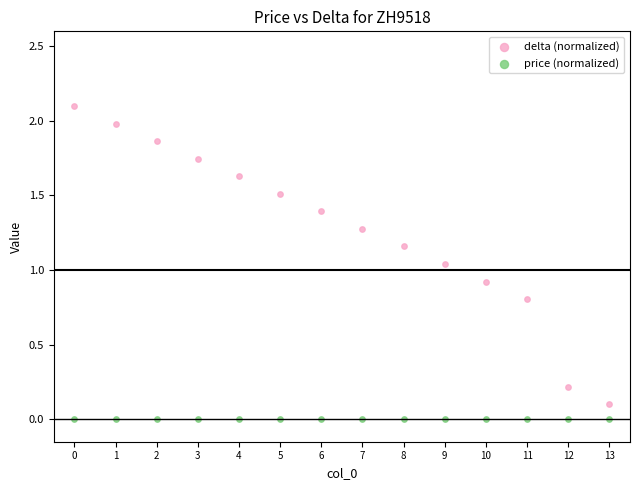

Which series reaches the maximum Y coordinate?

delta (normalized)